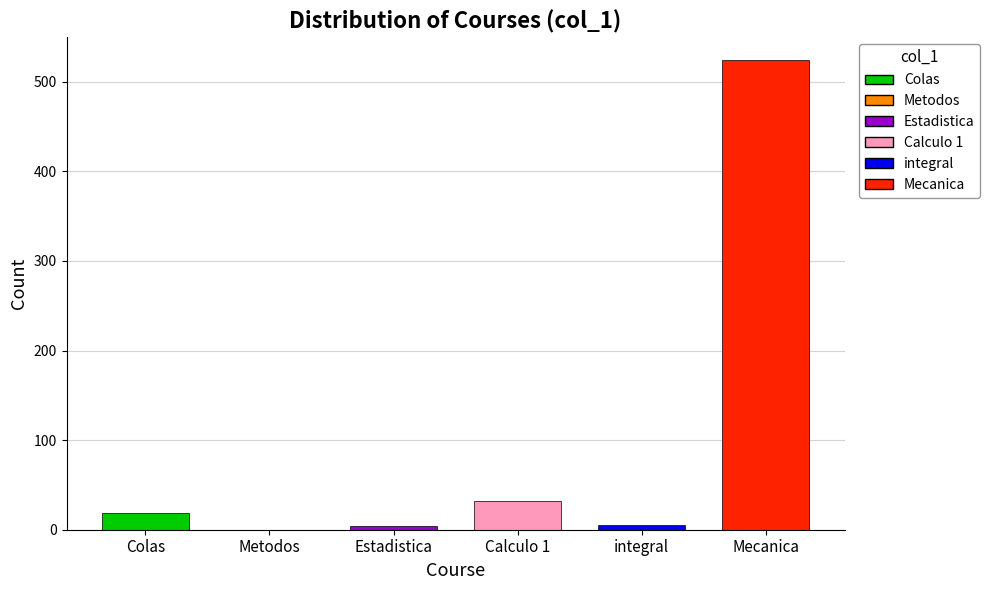

Where is the data nearest to the value 262?

Calculo 1